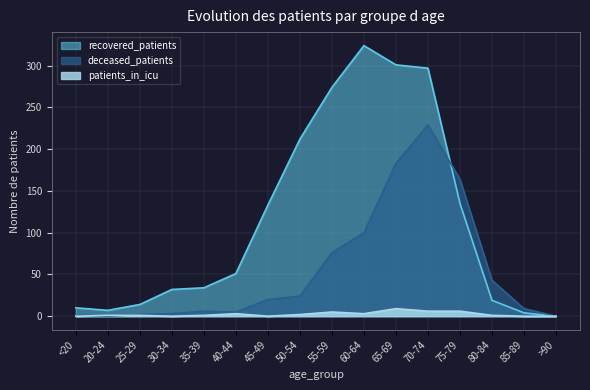

How many categories are shown in the chart?

16